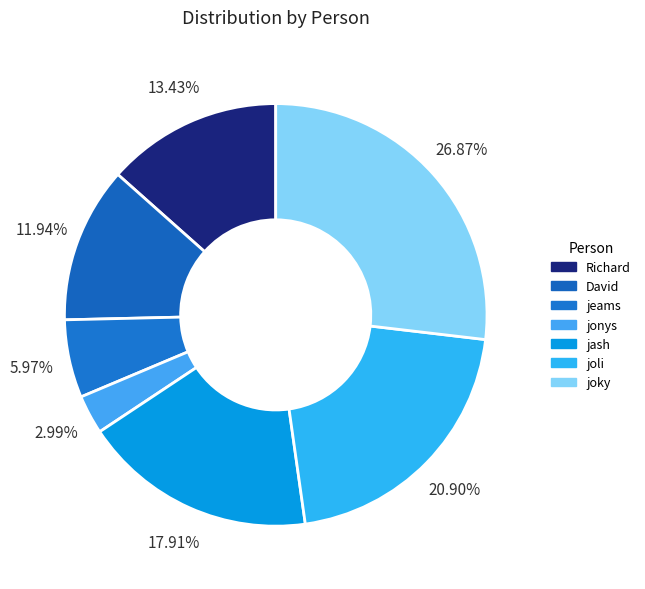

To the nearest percent, what portion does joky represent?

27%